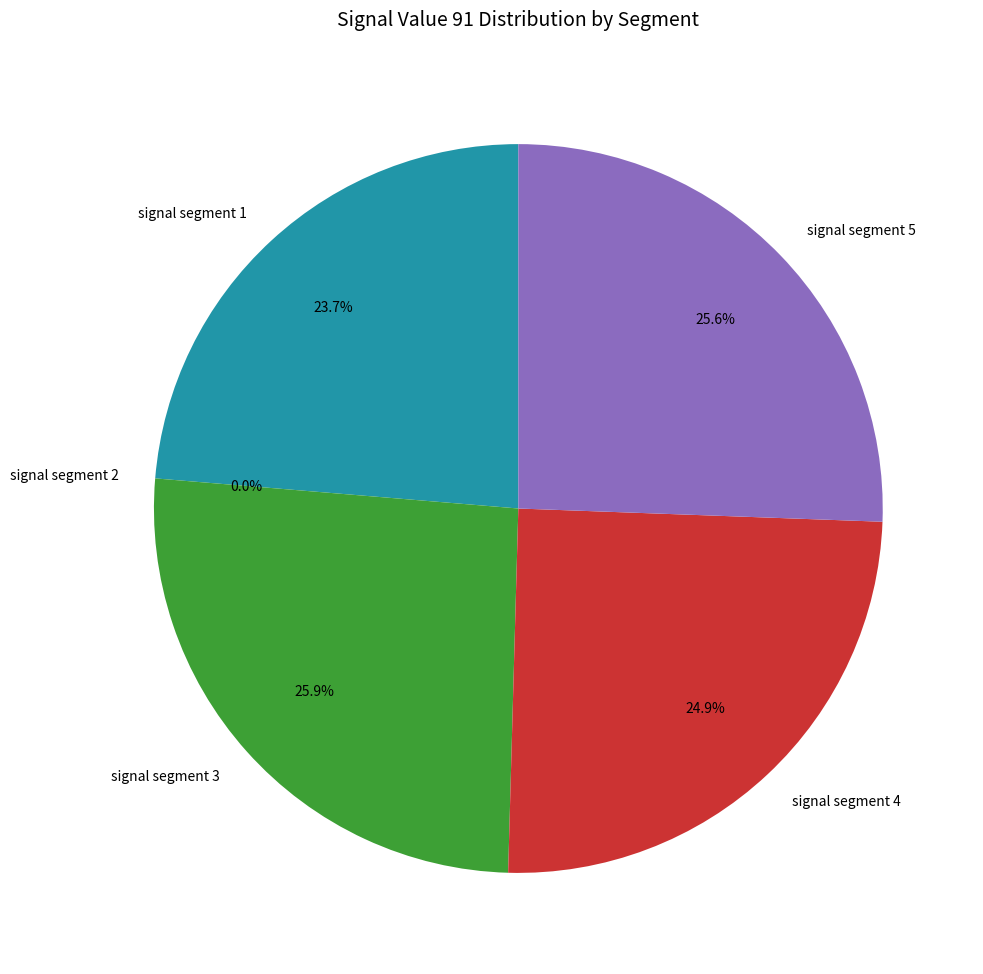

To the nearest percent, what is the difference between the signal segment 1 and signal segment 3 slice percentages?

2%